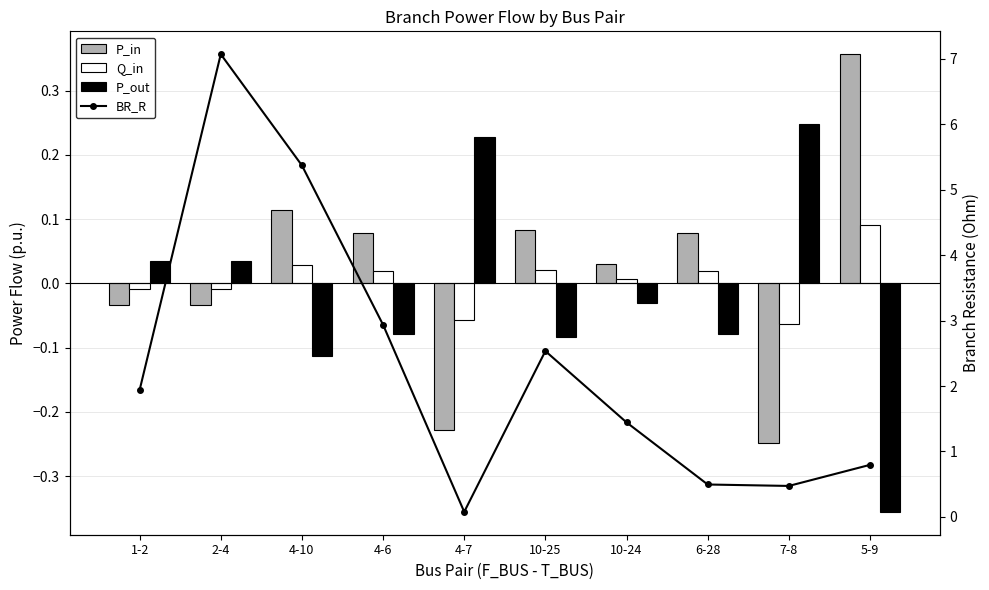

At which label is P_in closest to 0?

10-24